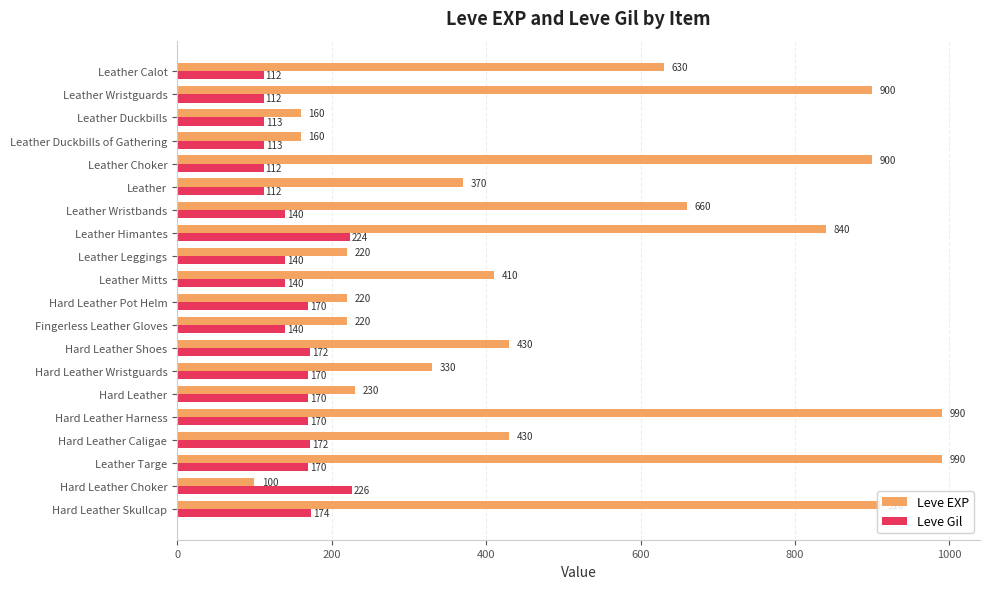

What value does the Leve EXP series have at Leather, to the nearest 10?

370